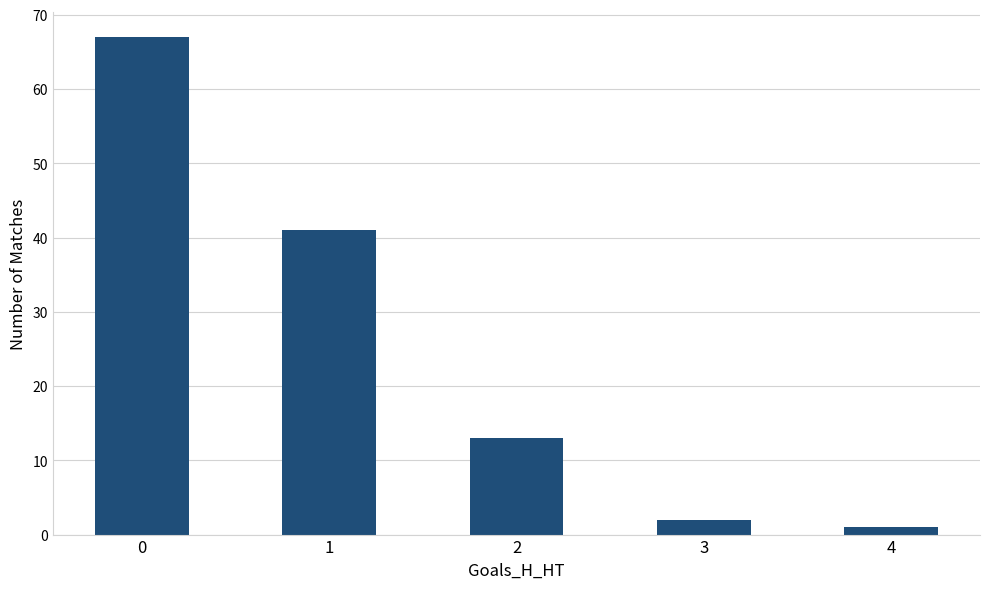

True or false: the data shows 67 at 0.

True